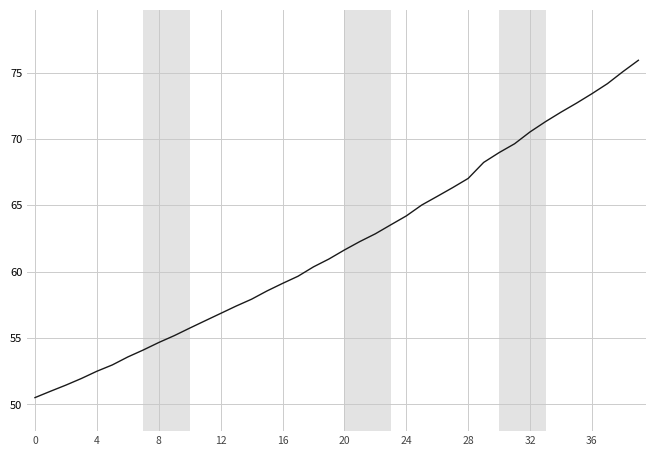

How many distinct data groups are displayed?

1